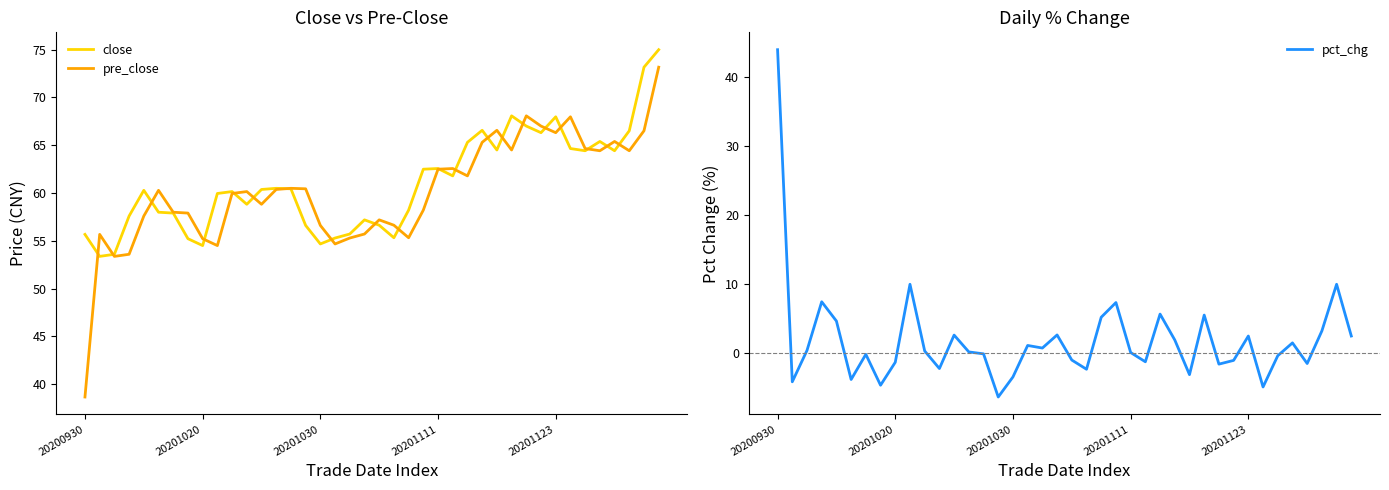

What is the total value across all series at 20200930?

138.3